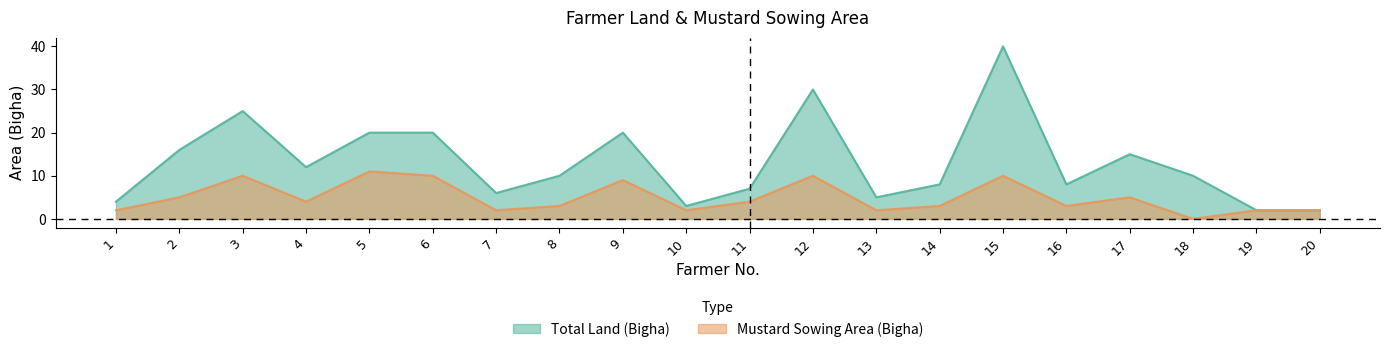

What is the value of the Mustard Sowing Area (Bigha) point at the 9th from the left?

9